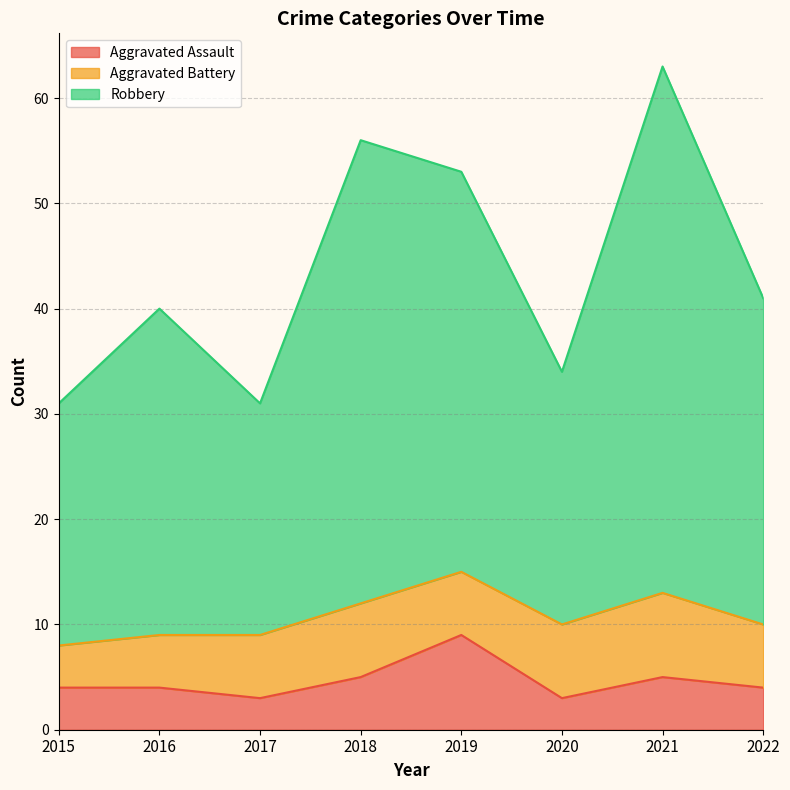

Where does the Robbery series first go above 41?

2018